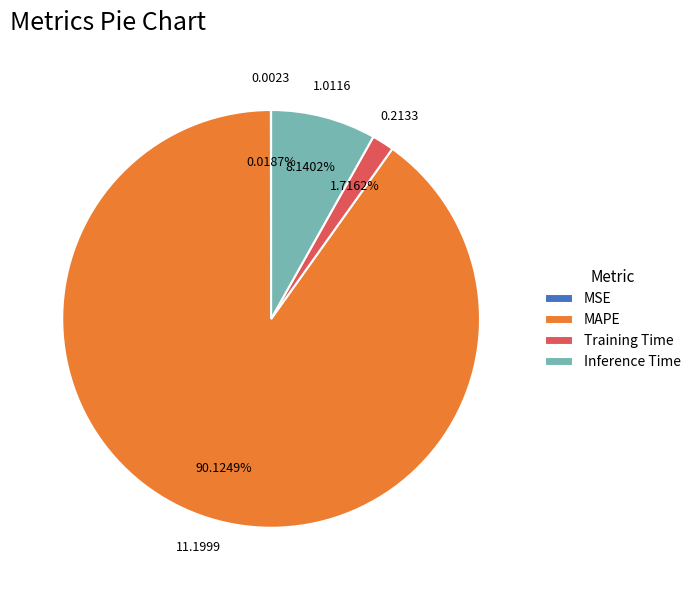

Does MAPE account for over 50% of the chart?

Yes